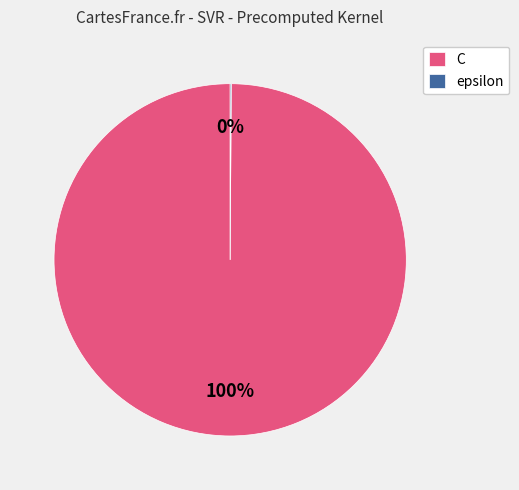

To the nearest percent, what is the difference between the largest and smallest slice percentages?

100%